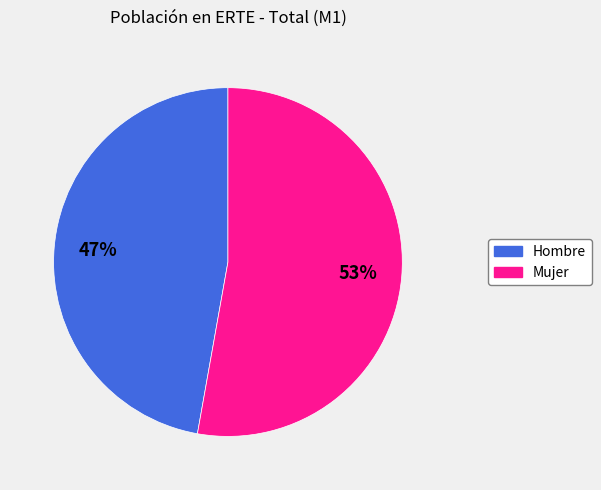

To the nearest percent, what percentage of the pie is Mujer?

53%